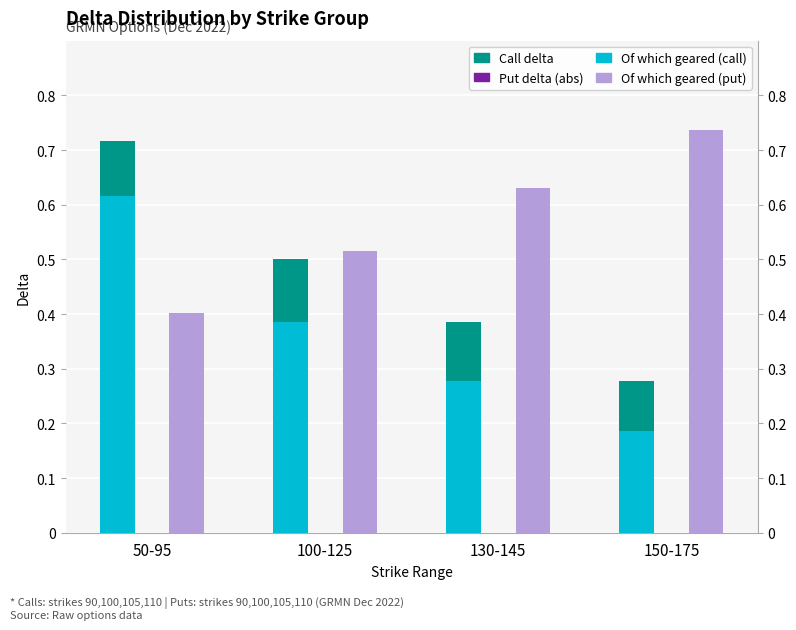

Are the bars grouped side by side (vs. stacked)?

Yes